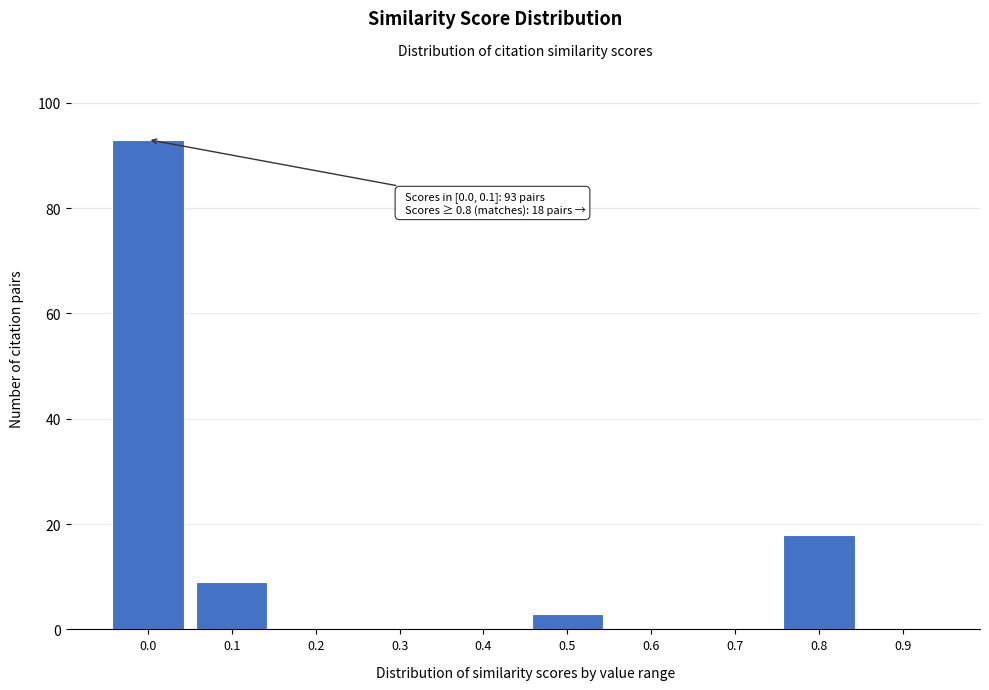

Reading right to left, transcribe all the data shown in this chart.

0.9=0	0.8=18	0.7=0	0.6=0	0.5=3	0.4=0	0.3=0	0.2=0	0.1=9	0.0=93